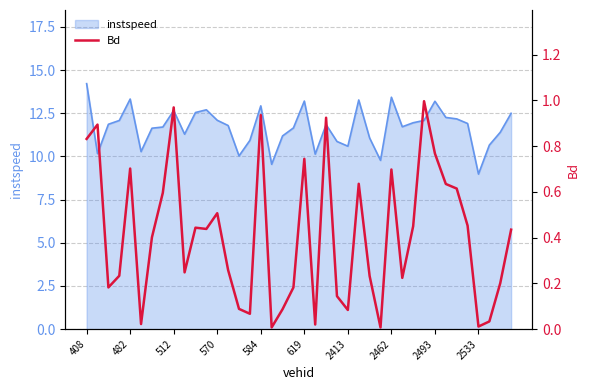

Where is the data nearest to the value 0?

27